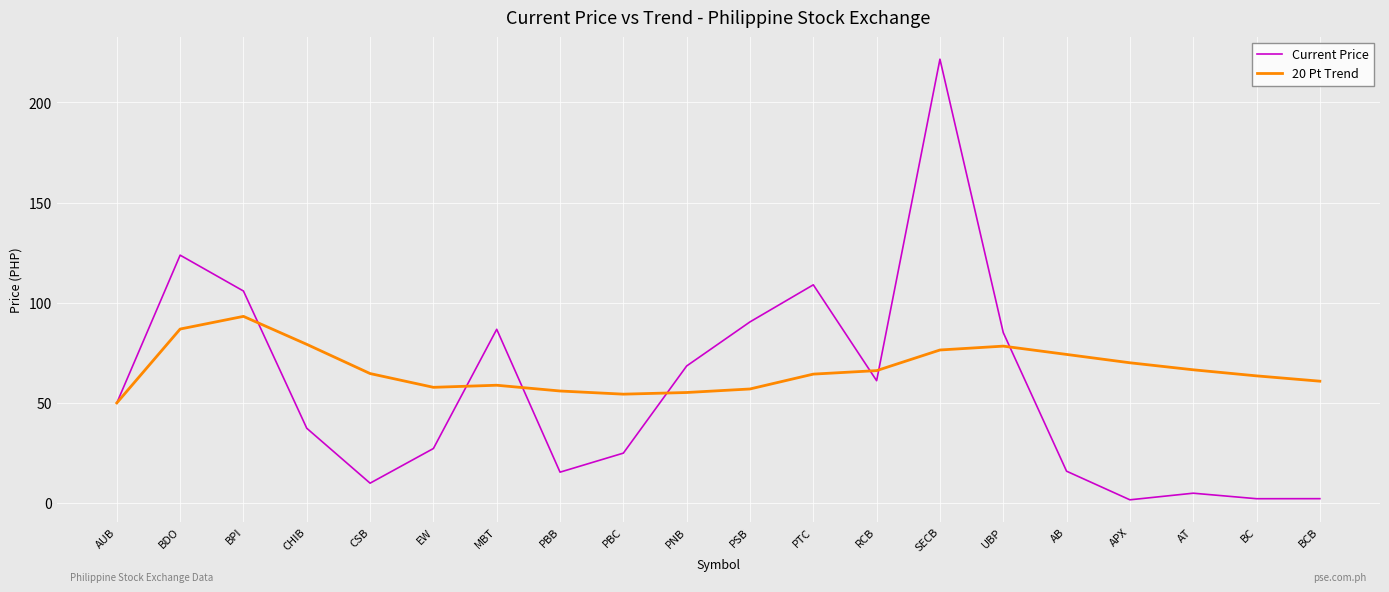

Does the chart display data point markers on the line(s)?

No